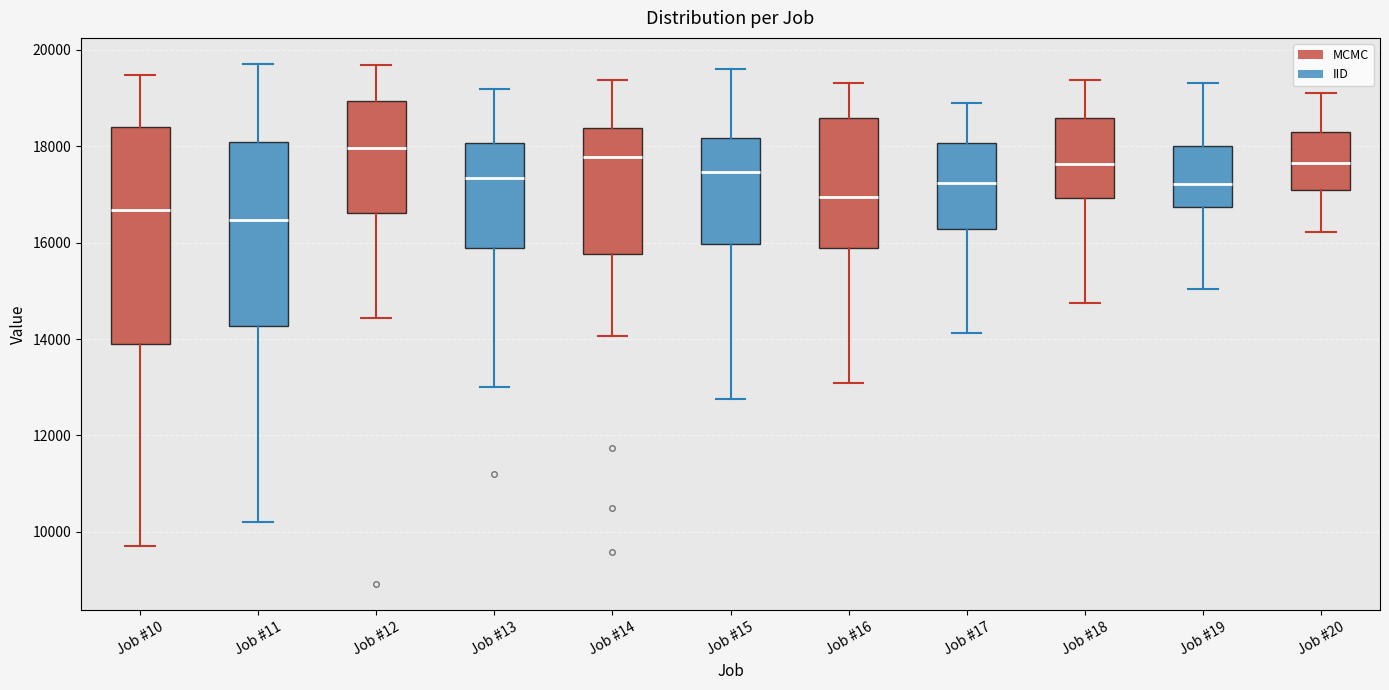

Where does the median line of the box for Job #11 sit on the y-axis? The values are not printed on the chart, so give them approximately, as read against the axis.

16400